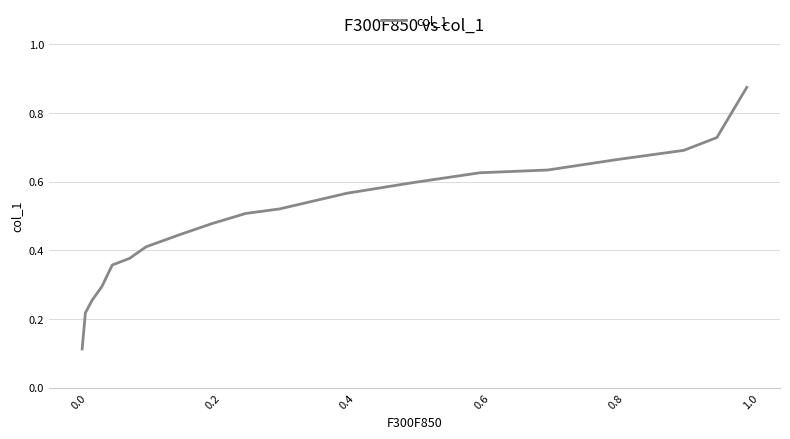

Does the chart display data point markers on the line(s)?

No